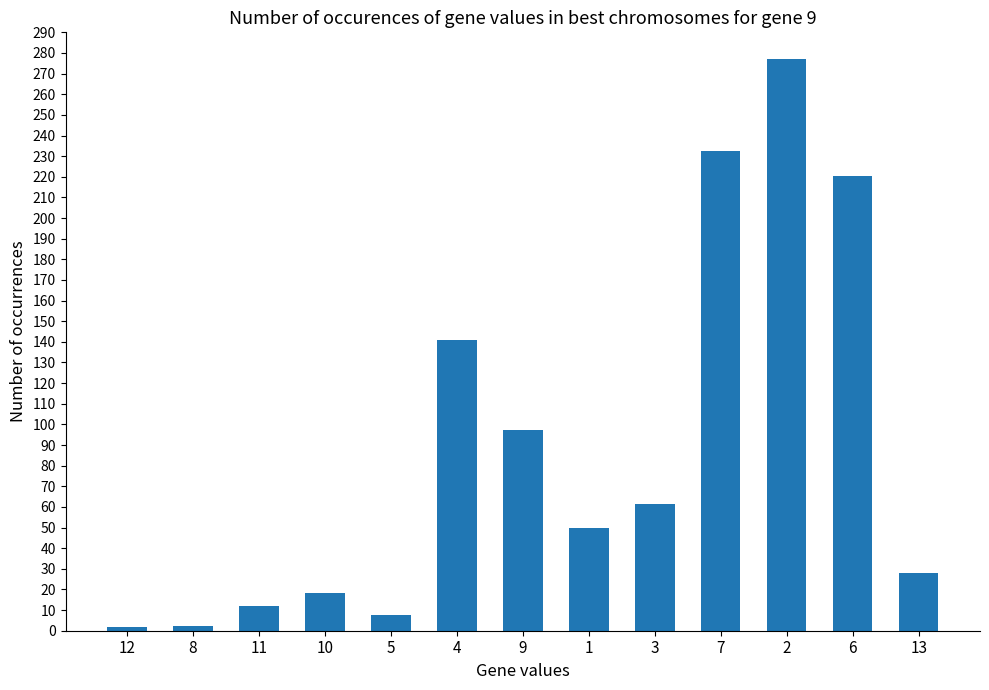

What is the label of the 10th bar from the left?

7